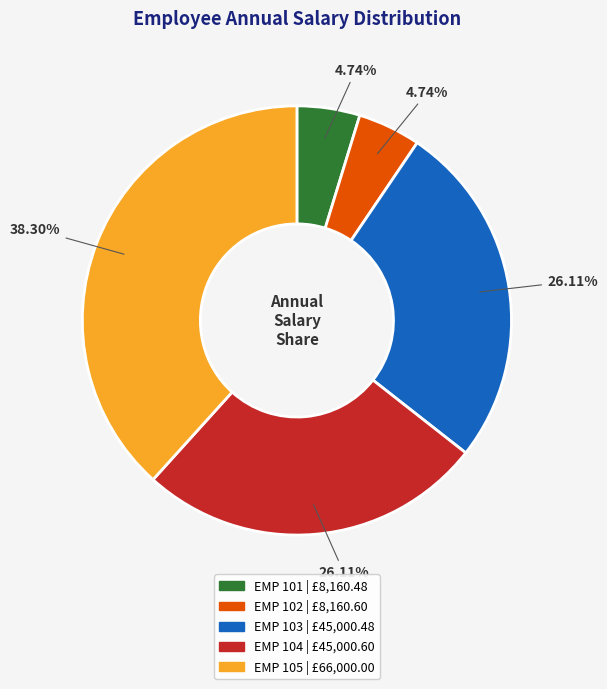

True or false: EMP 104 accounts for 26% of the total.

True